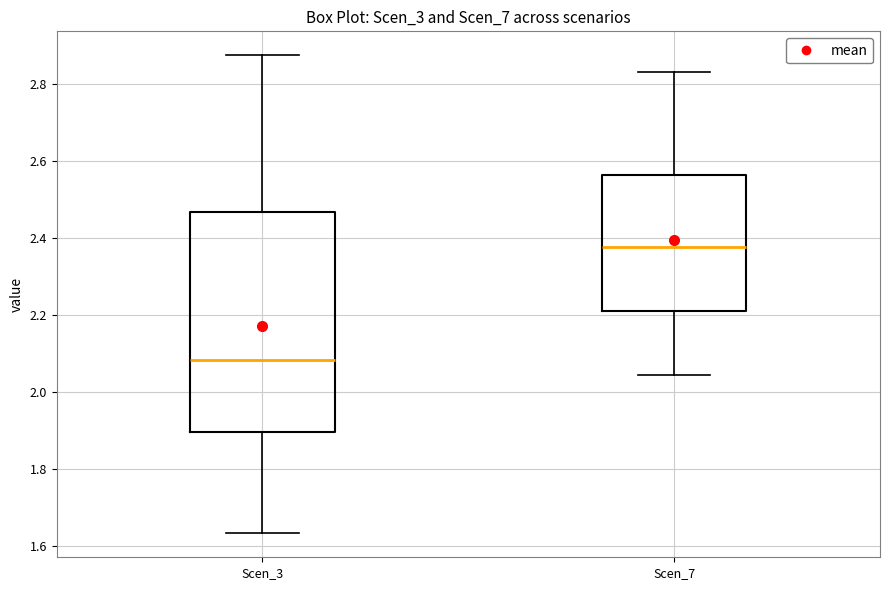

Reading left to right, read every box against the y-axis: the position of its median line, the range the box covers, and the ends of its whiskers. The values are not printed on the chart, so give them approximately, as read against the axis.

Scen_3: median 2.08, box 1.90 to 2.46, whiskers 1.64 to 2.88
Scen_7: median 2.38, box 2.22 to 2.56, whiskers 2.04 to 2.84